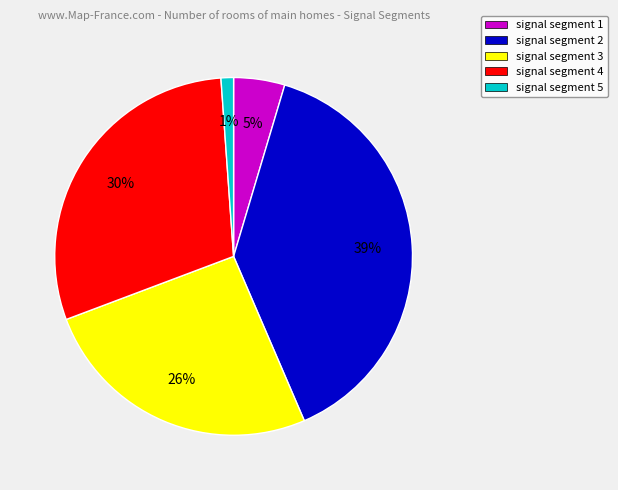

Which category has the smallest portion of the pie?

signal segment 5